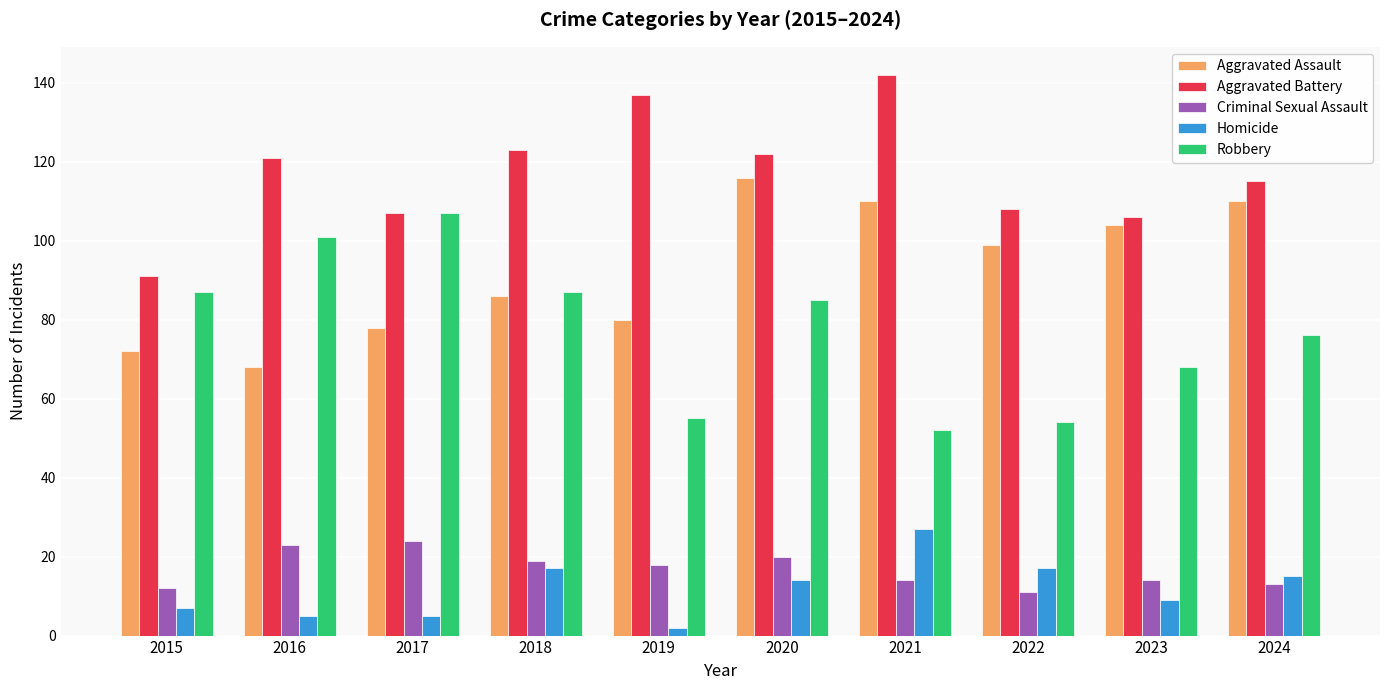

What is the value of the Homicide bar at the 7th from the left?

27